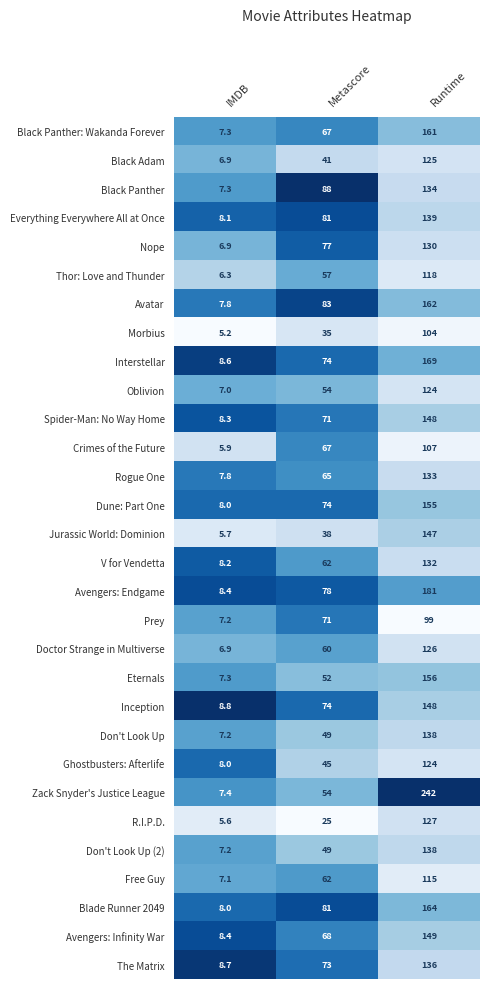

What is the difference between the second highest and minimum values in the Don't Look Up series?

41.8